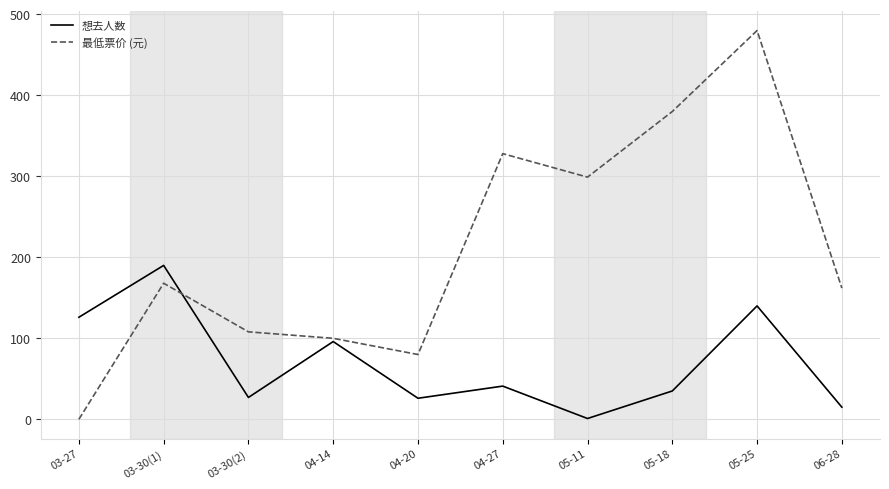

What is the sum of the 想去人数 values at 04-20 and 06-28?

41